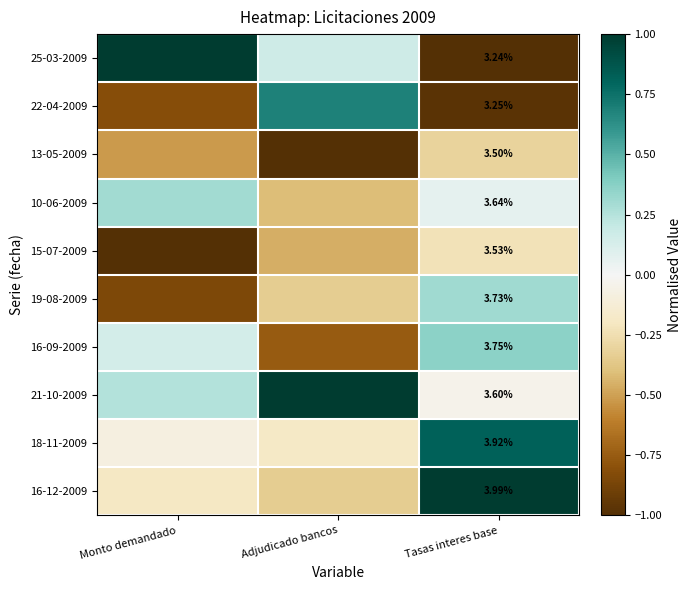

The 18-11-2009 series shows 0.4 at Tasas interes base. True or false?

False